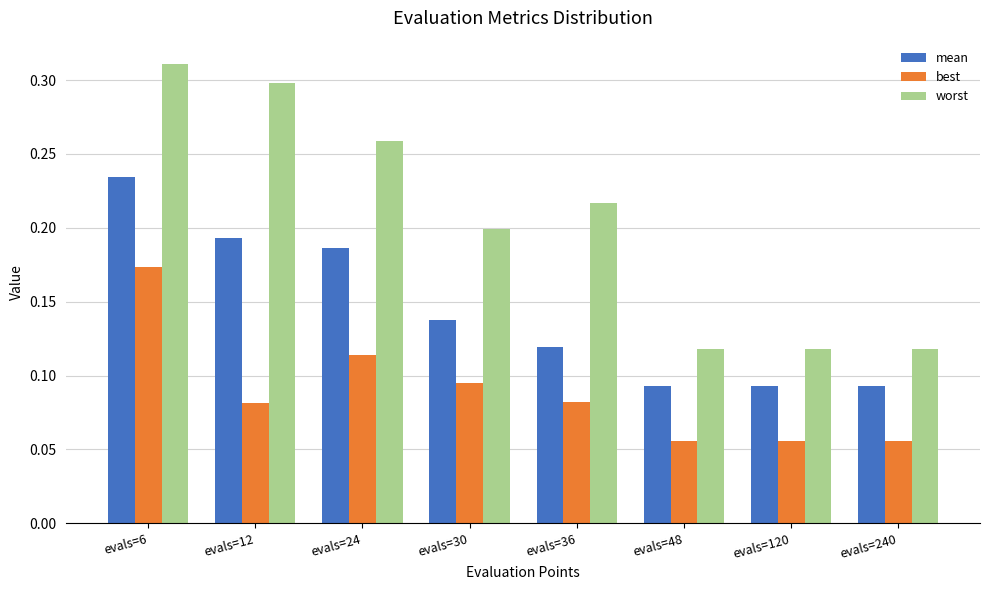

Which category has the highest value in the worst series?

evals=6